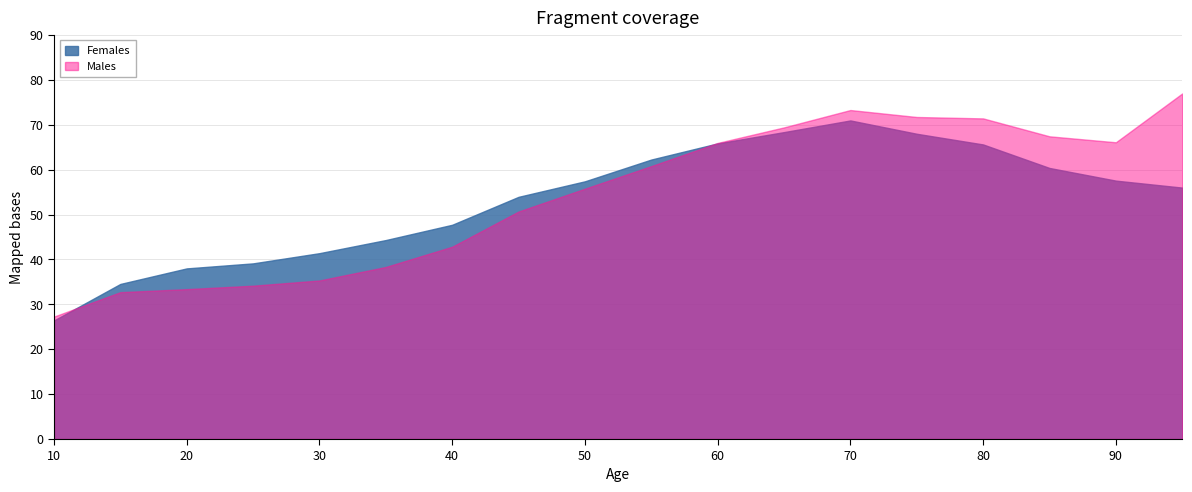

At how many categories does at least one series exceed 54?

10